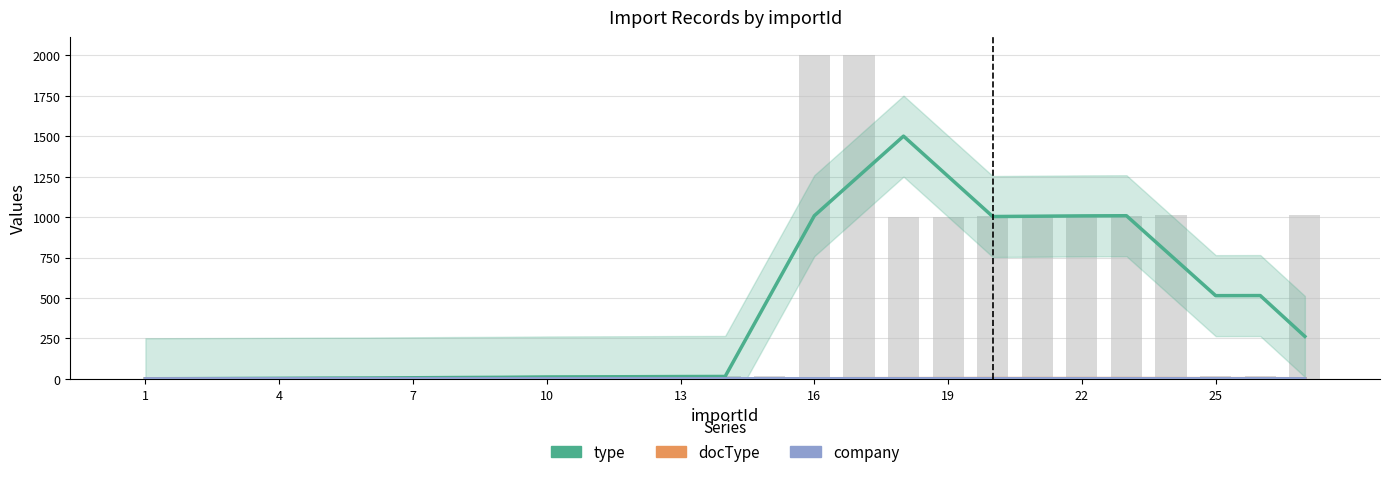

The value of company at 13 is 1.0. True or false?

True